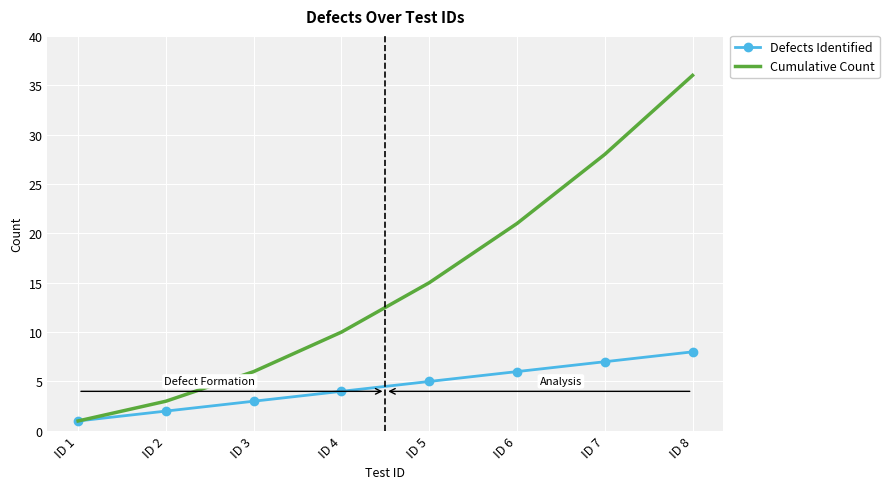

What are all the series names shown in the legend?

Defects Identified, Cumulative Count